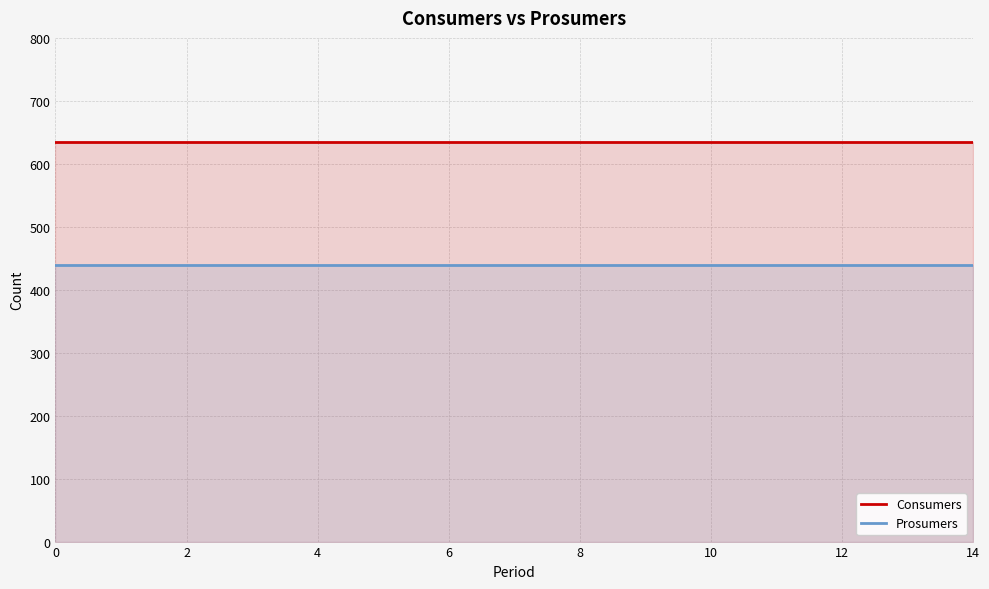

True or false: Consumers has more than 2 points higher than both neighbors.

False